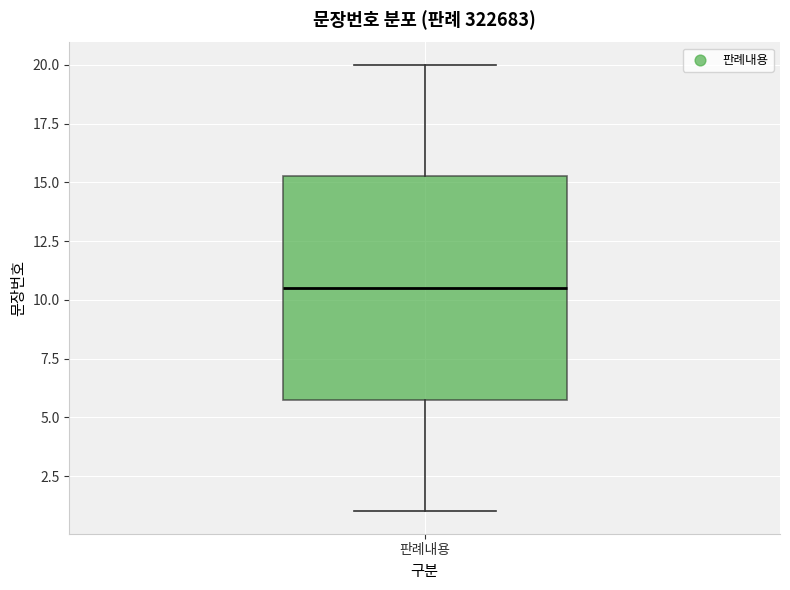

Read this box plot against the y-axis: the position of the median line, the range covered by the box, and the ends of both whiskers. The values are not printed on the chart, so give them approximately, as read against the axis.

median 10.5, box 6.0 to 15.5, whiskers 1.0 to 20.0